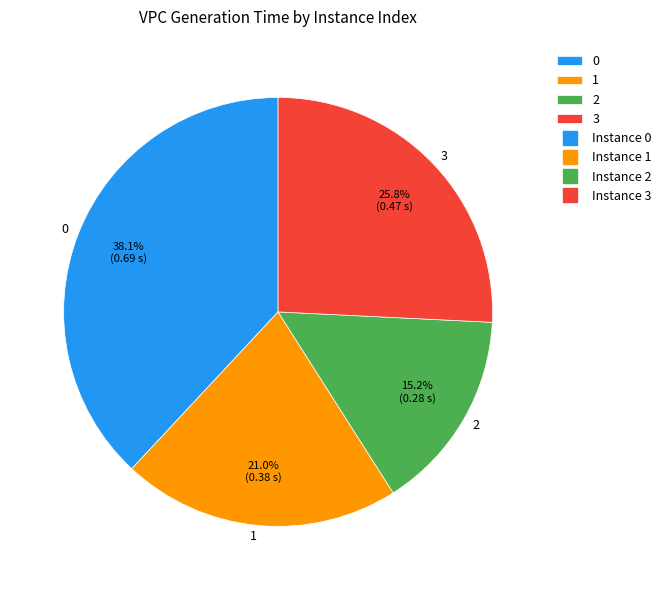

Is it true that 2 is 15% of the pie?

True